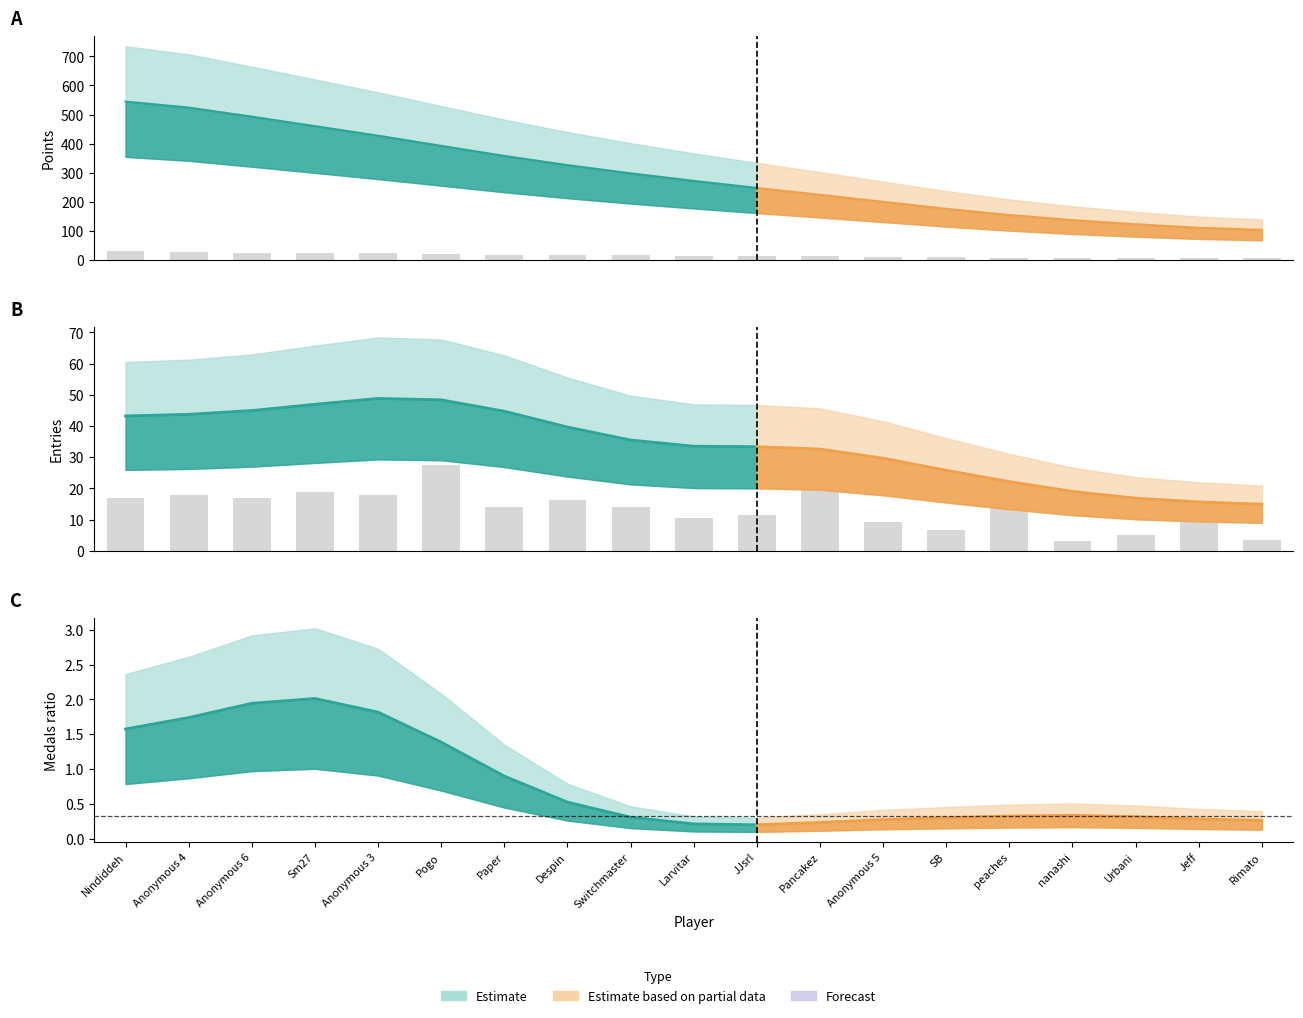

At which category does the chart reach its minimum across all series?

nanashi